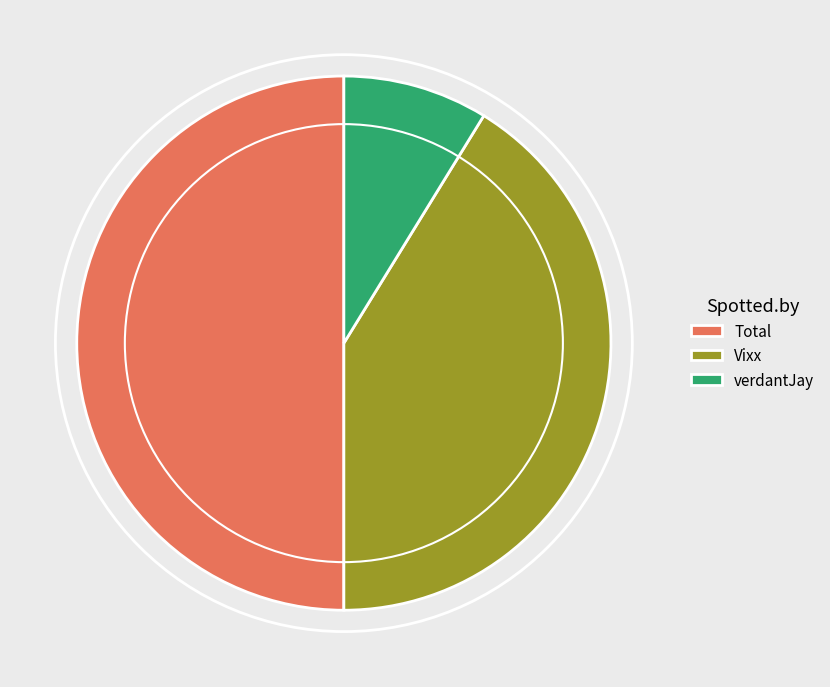

Do Total and verdantJay together represent more than half of the pie?

Yes